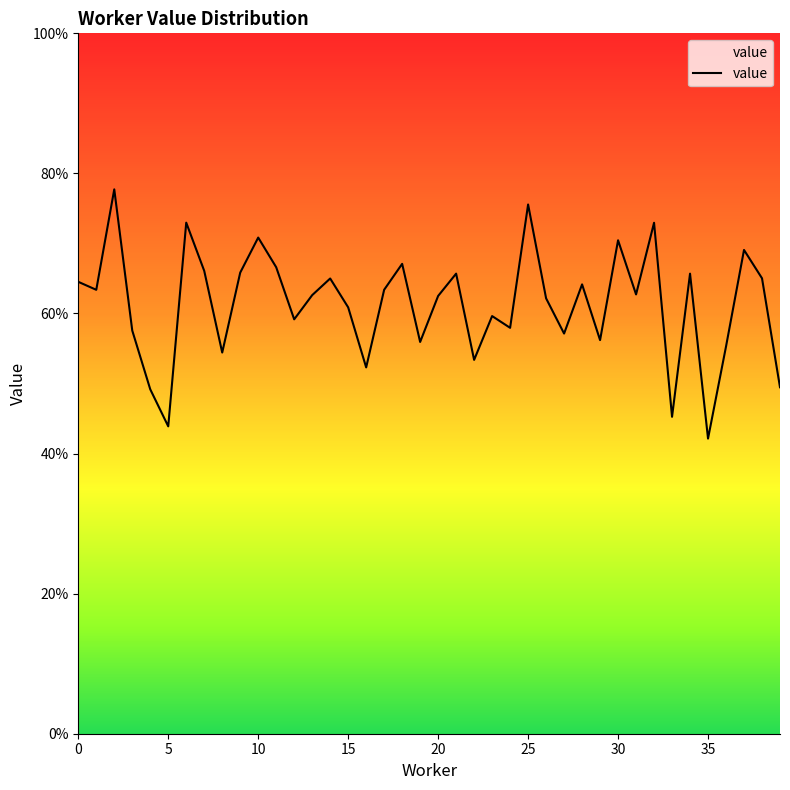

At which category does the chart reach its minimum across all series?

35